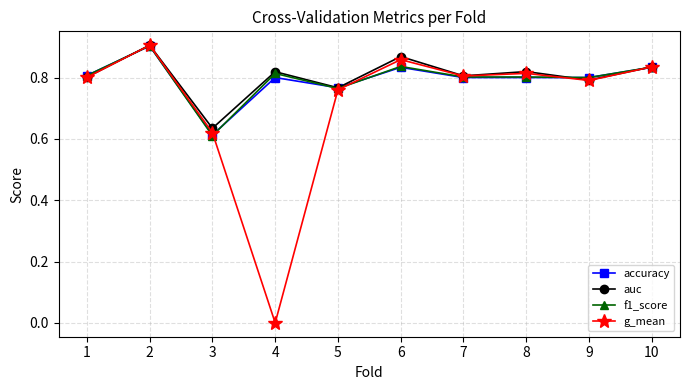

The value of f1_score at 8 is 0.8. True or false?

True